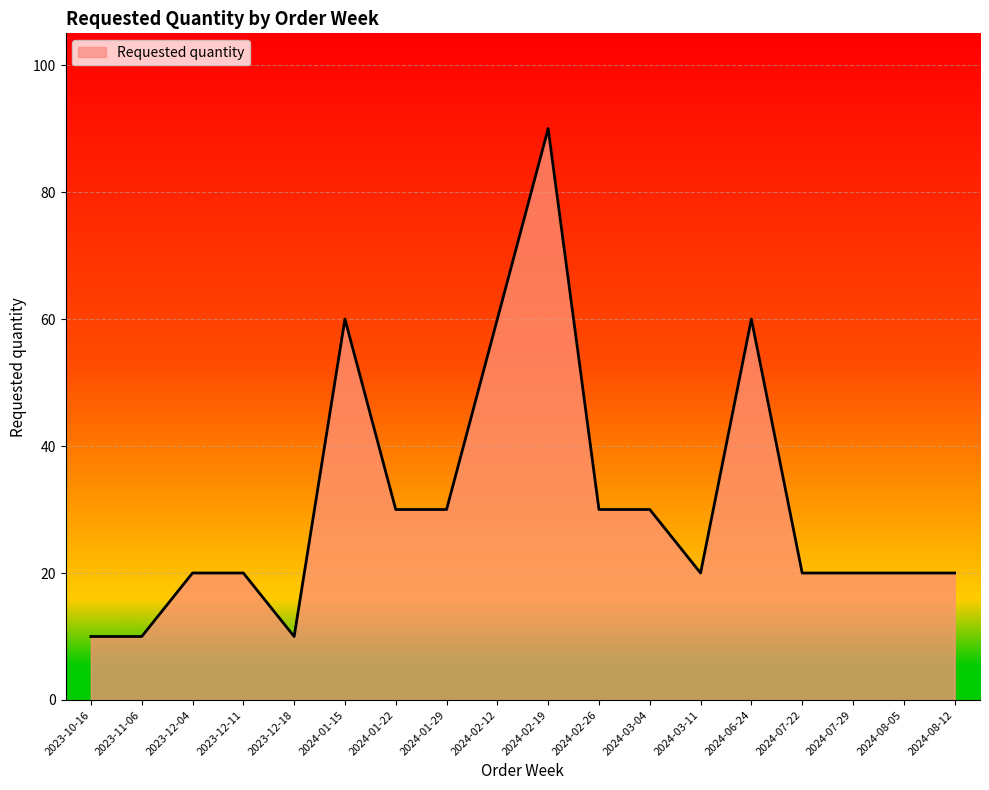

The chart shows a value of 90 at 2024-02-19. True or false?

True